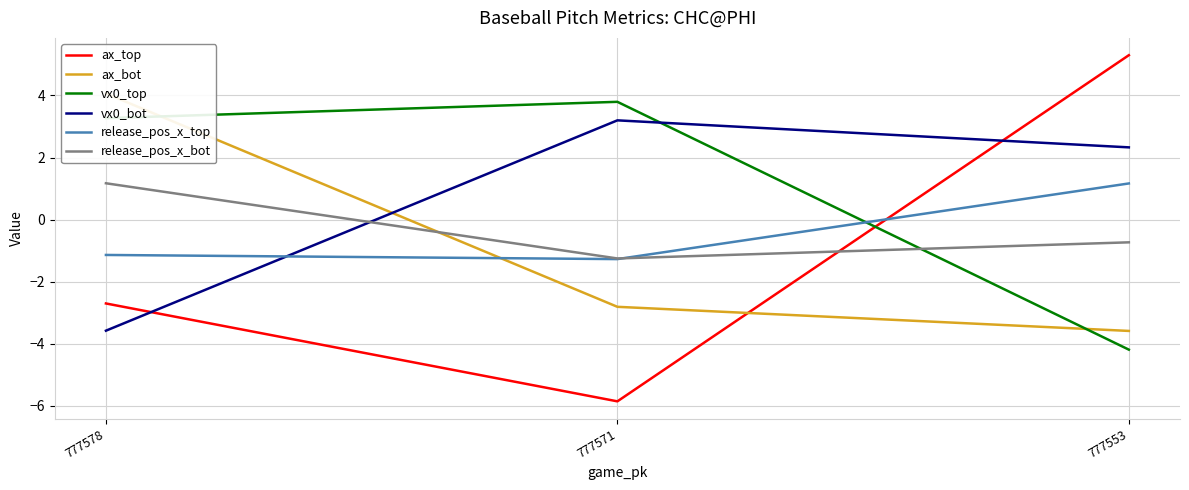

What is the value of the ax_top point at the 3rd from the left?

5.3